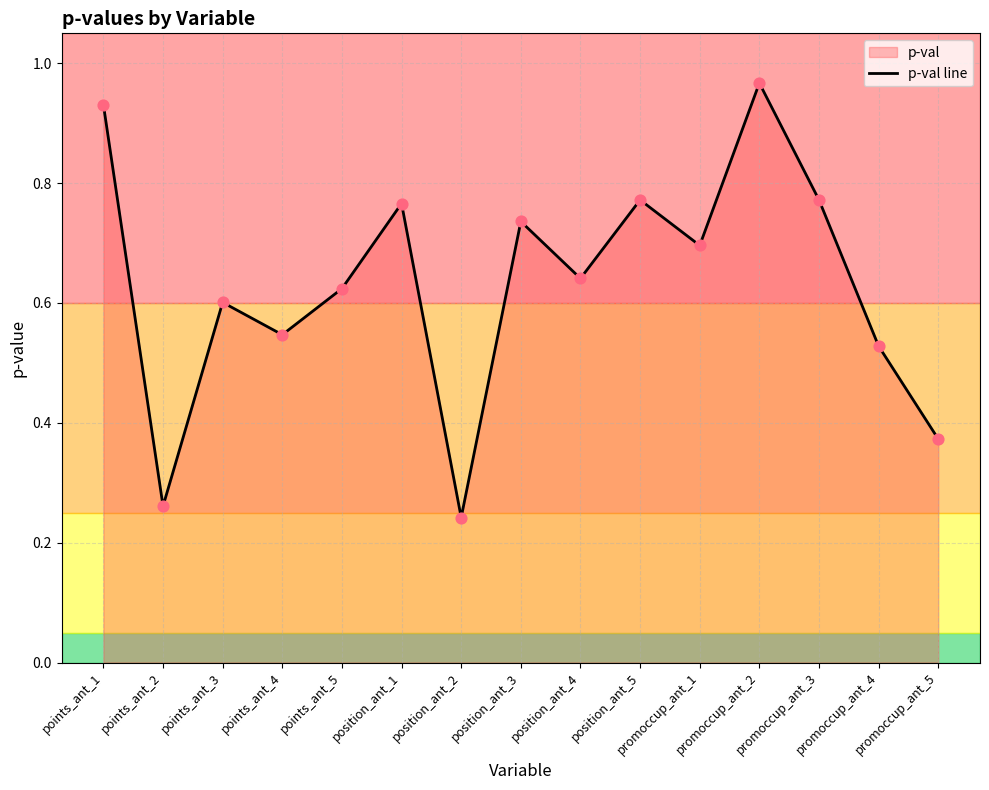

What is the change in value from position_ant_4 to position_ant_5?

+0.1